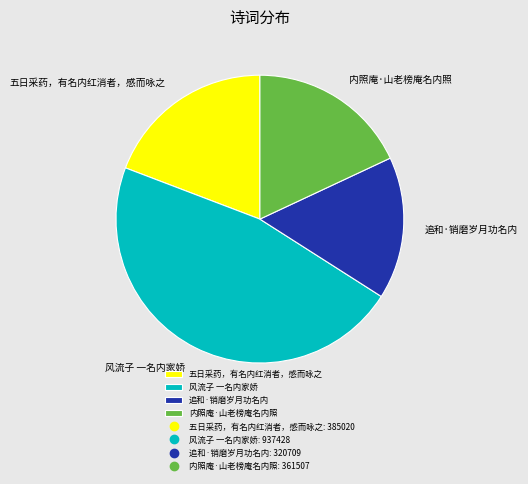

Does 追和·销磨岁月功名内 account for over 50% of the chart?

No